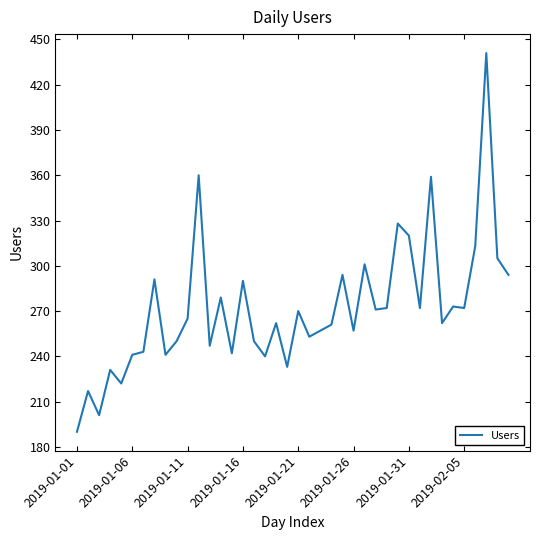

What is the minimum value shown in the chart?

190